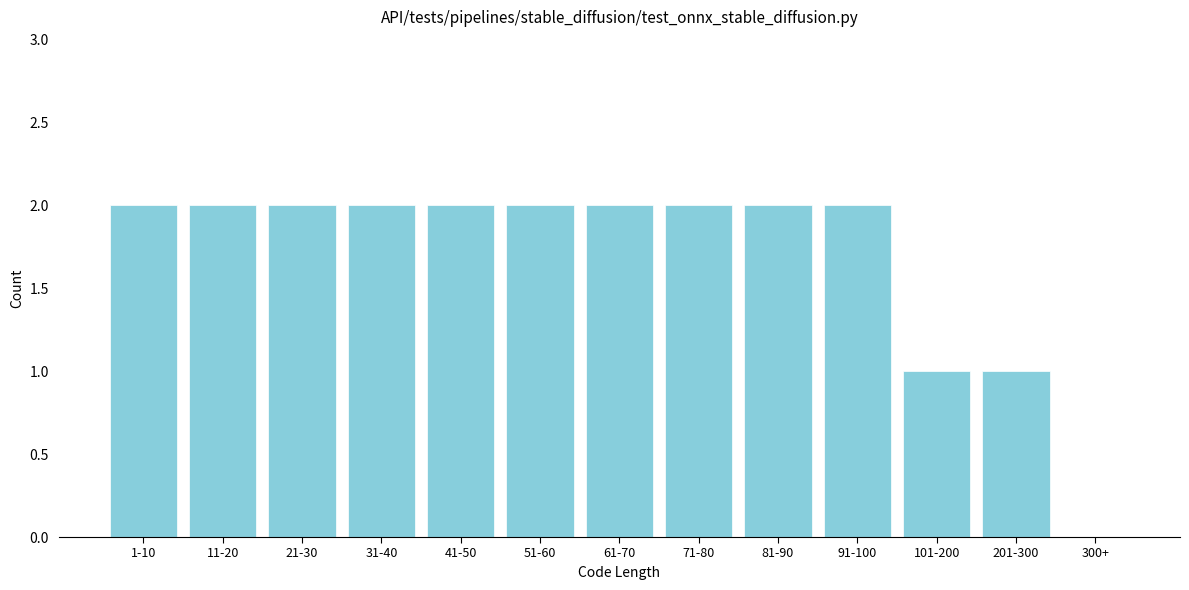

Reading left to right, transcribe all the data shown in this chart.

1-10=2	11-20=2	21-30=2	31-40=2	41-50=2	51-60=2	61-70=2	71-80=2	81-90=2	91-100=2	101-200=1	201-300=1	300+=0